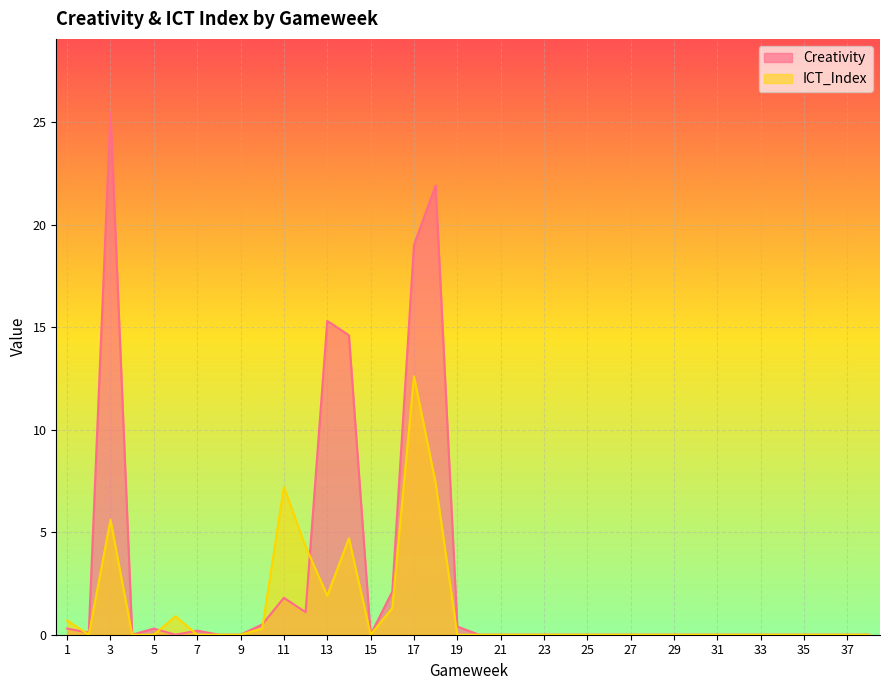

Rank the series at 8 from highest to lowest value.

Creativity, ICT_Index